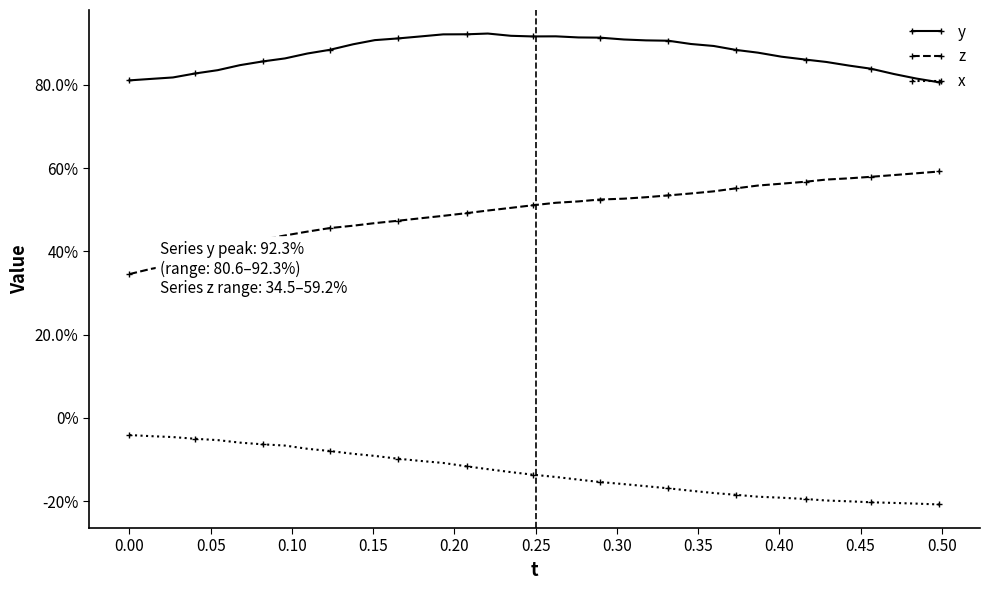

What is the maximum value shown in the chart?

0.9